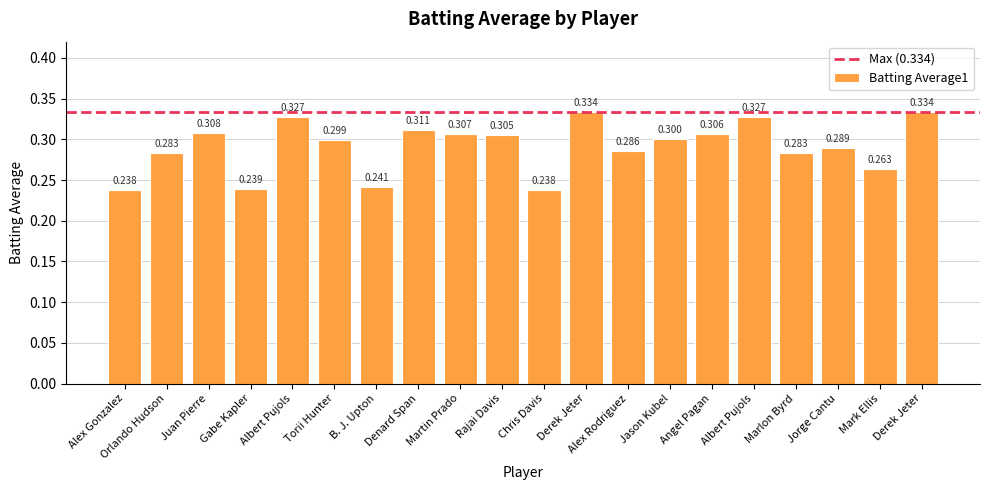

Between Jason Kubel and Rajai Davis, which is larger?

Rajai Davis